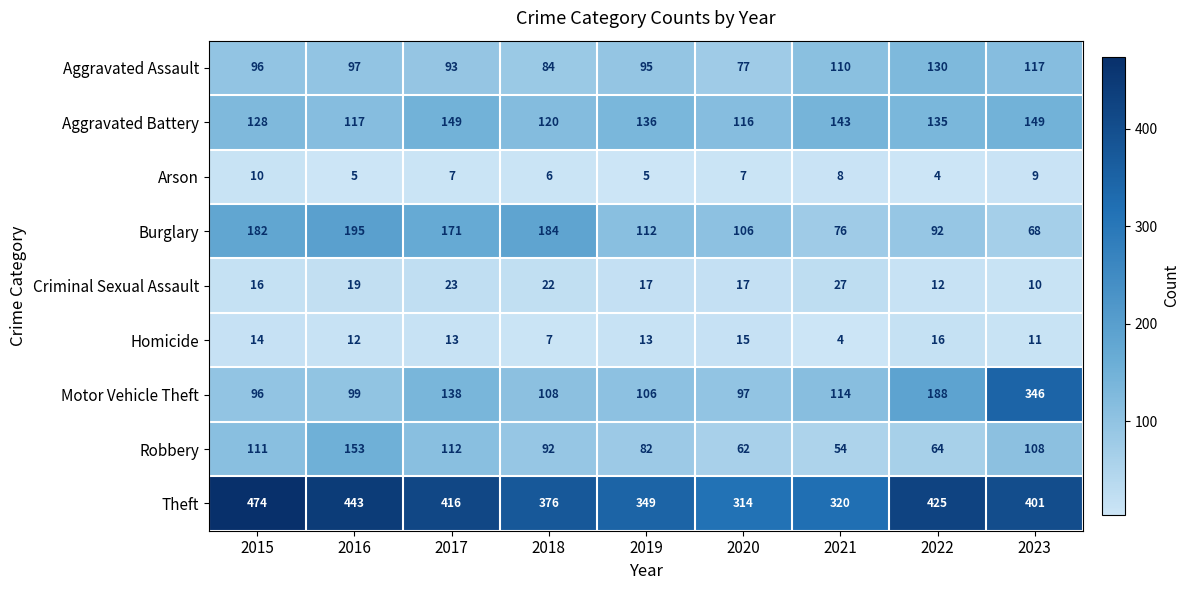

List the series in order of their peak value, lowest first.

Arson, Homicide, Criminal Sexual Assault, Aggravated Assault, Aggravated Battery, Robbery, Burglary, Motor Vehicle Theft, Theft